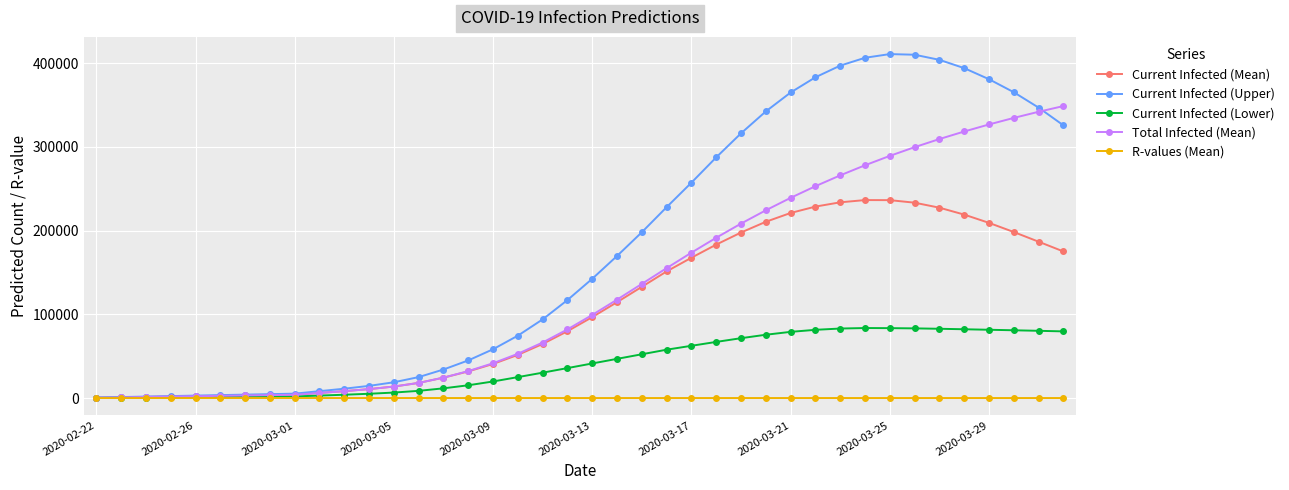

What is the value of the Current Infected (Lower) point at the 32nd from the left?

83615.0